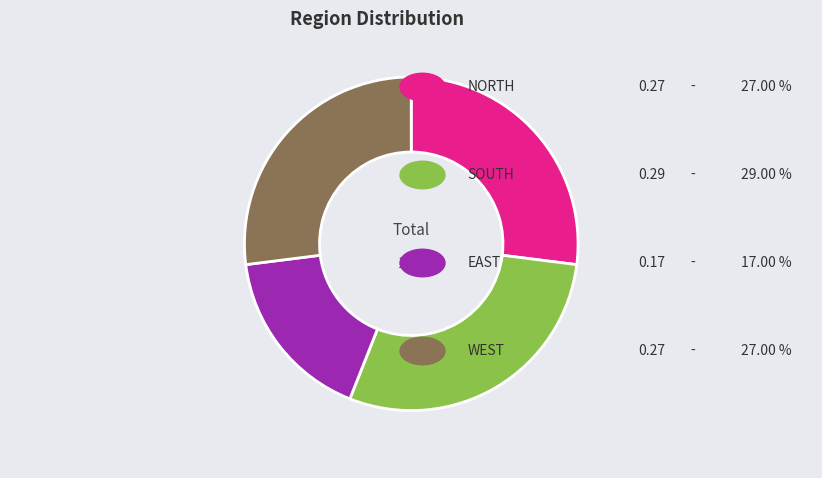

Does any single category account for the majority?

No